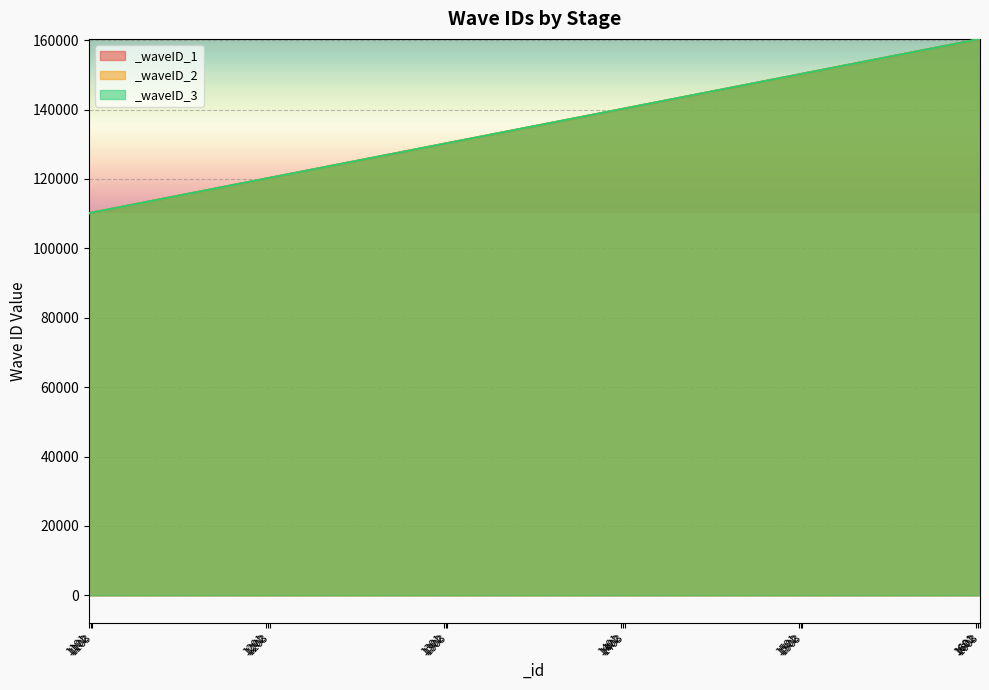

Does the chart display data point markers on the line(s)?

No